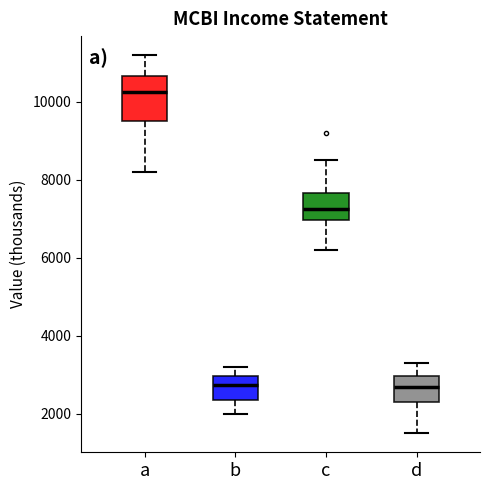

Reading left to right, read every box against the y-axis: the position of its median line, the range the box covers, and the ends of its whiskers. The values are not printed on the chart, so give them approximately, as read against the axis.

a: median 10200, box 9600 to 10600, whiskers 8200 to 11200
b: median 2800, box 2400 to 3000, whiskers 2000 to 3200
c: median 7200, box 7000 to 7600, whiskers 6200 to 8600
d: median 2800, box 2400 to 3000, whiskers 1600 to 3400